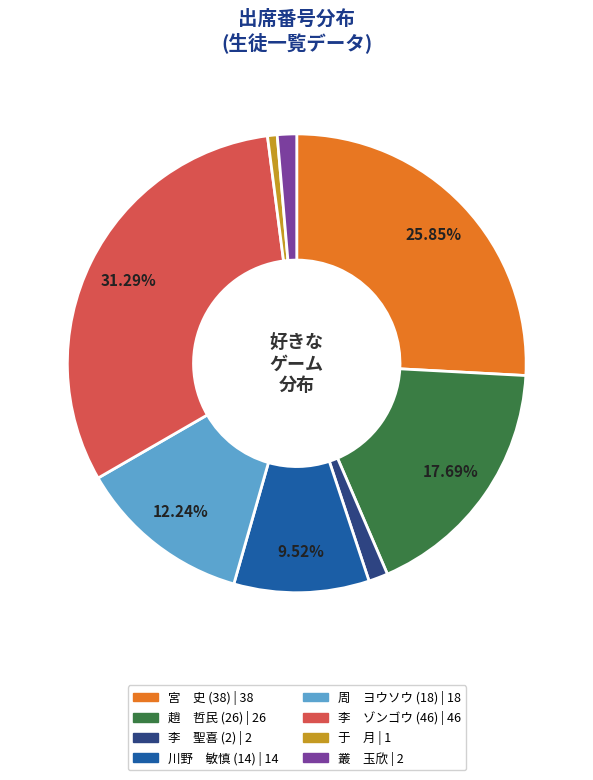

Do 周 ヨウソウ (18) and 李 ゾンゴウ (46) together represent more than half of the pie?

No